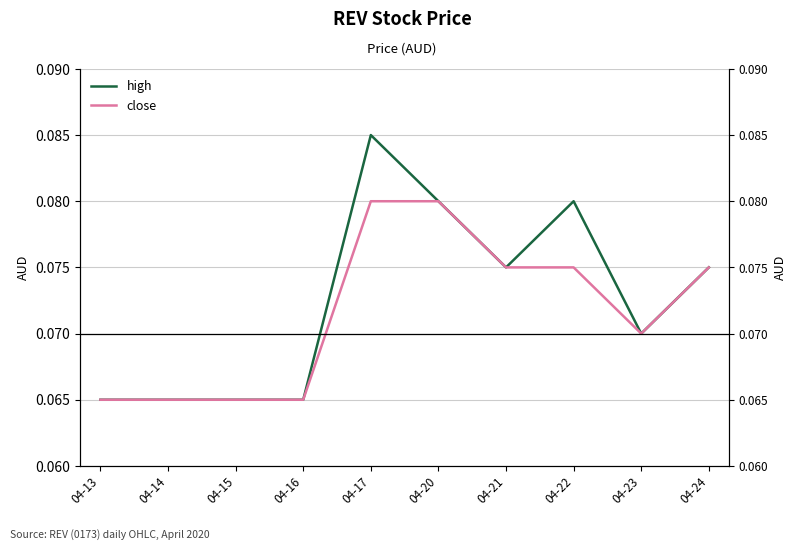

Which series has the largest total across all categories?

high